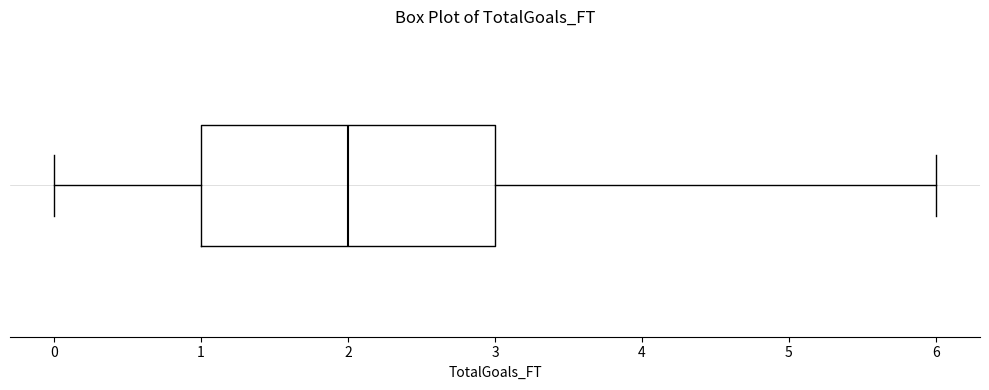

Where does the left whisker of the box end on the x-axis? The values are not printed on the chart, so give them approximately, as read against the axis.

0